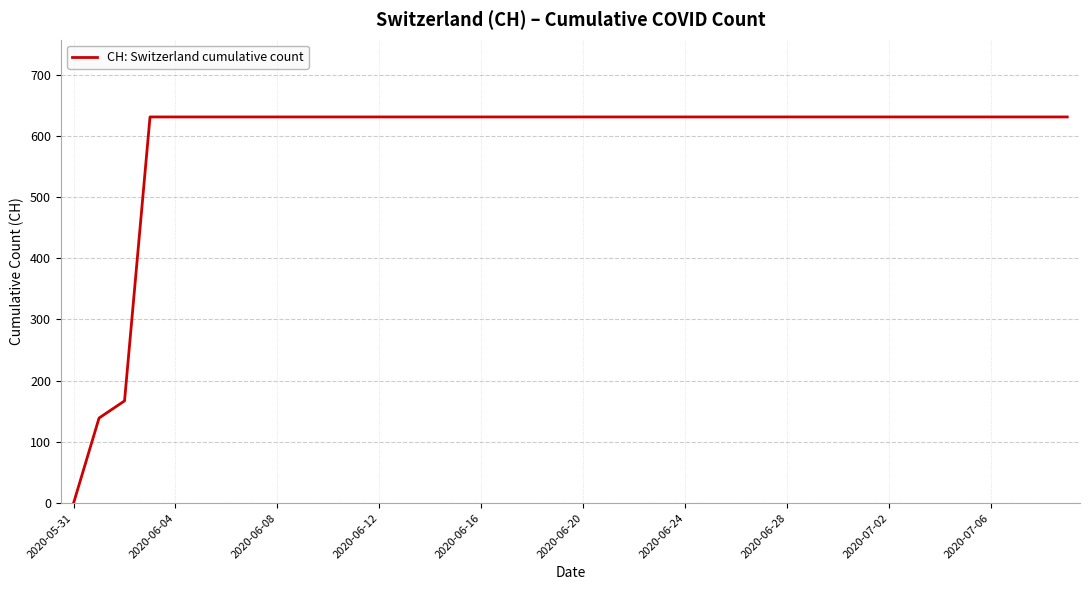

What is the difference between the maximum and minimum values?

631